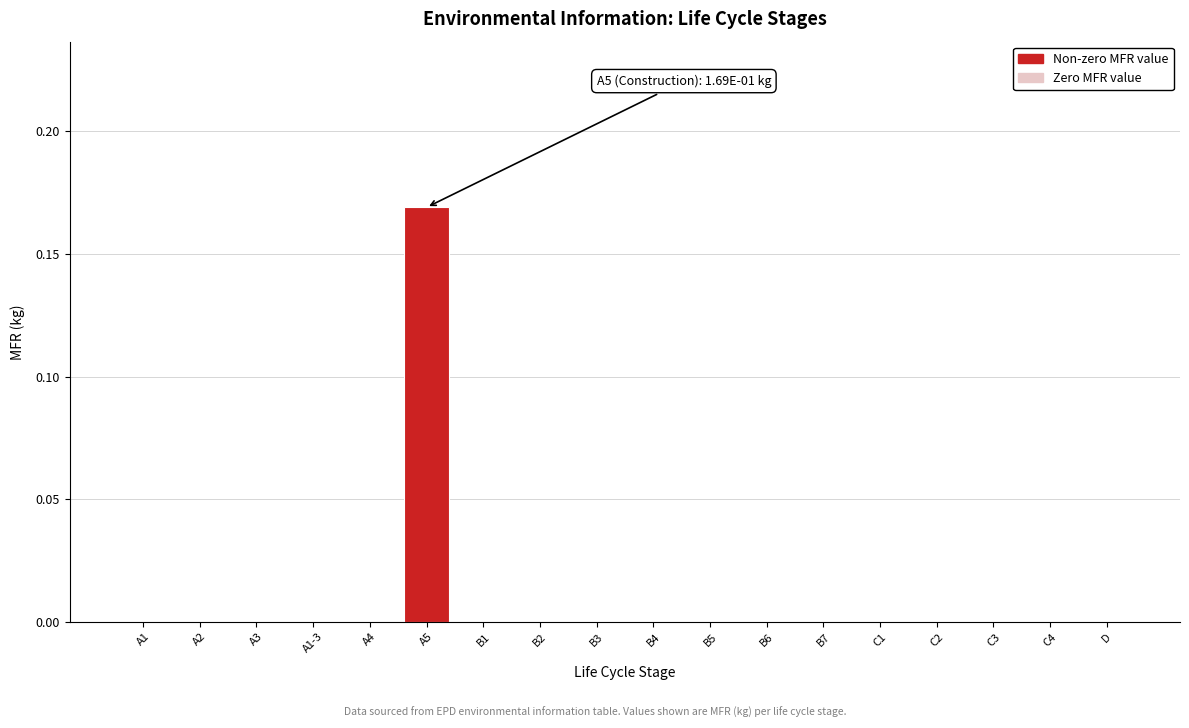

The chart shows a value of -0.1 at B3. True or false?

False